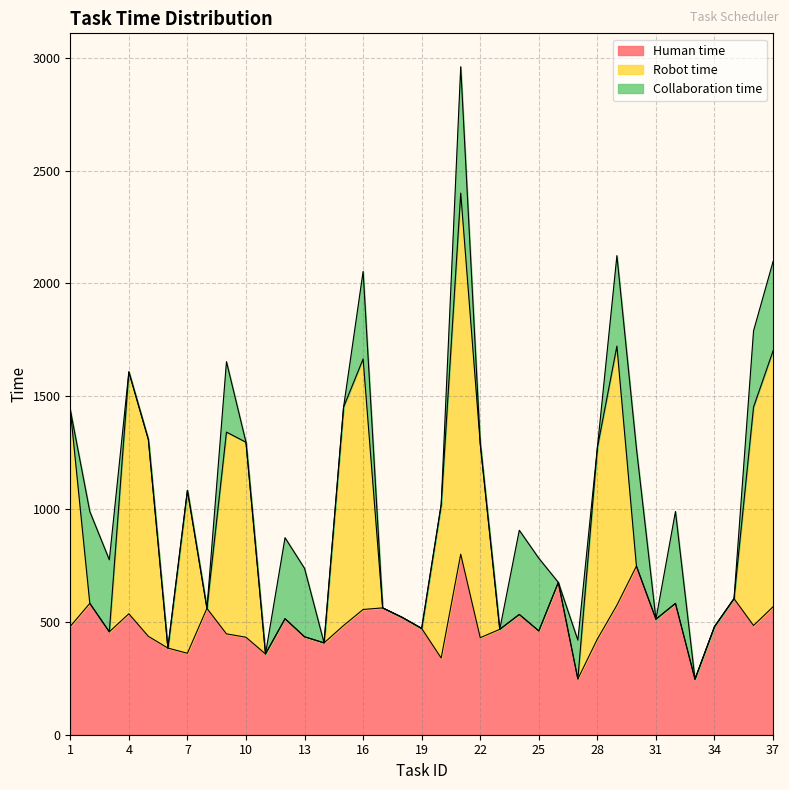

What is the lowest value of the Human time series?

246